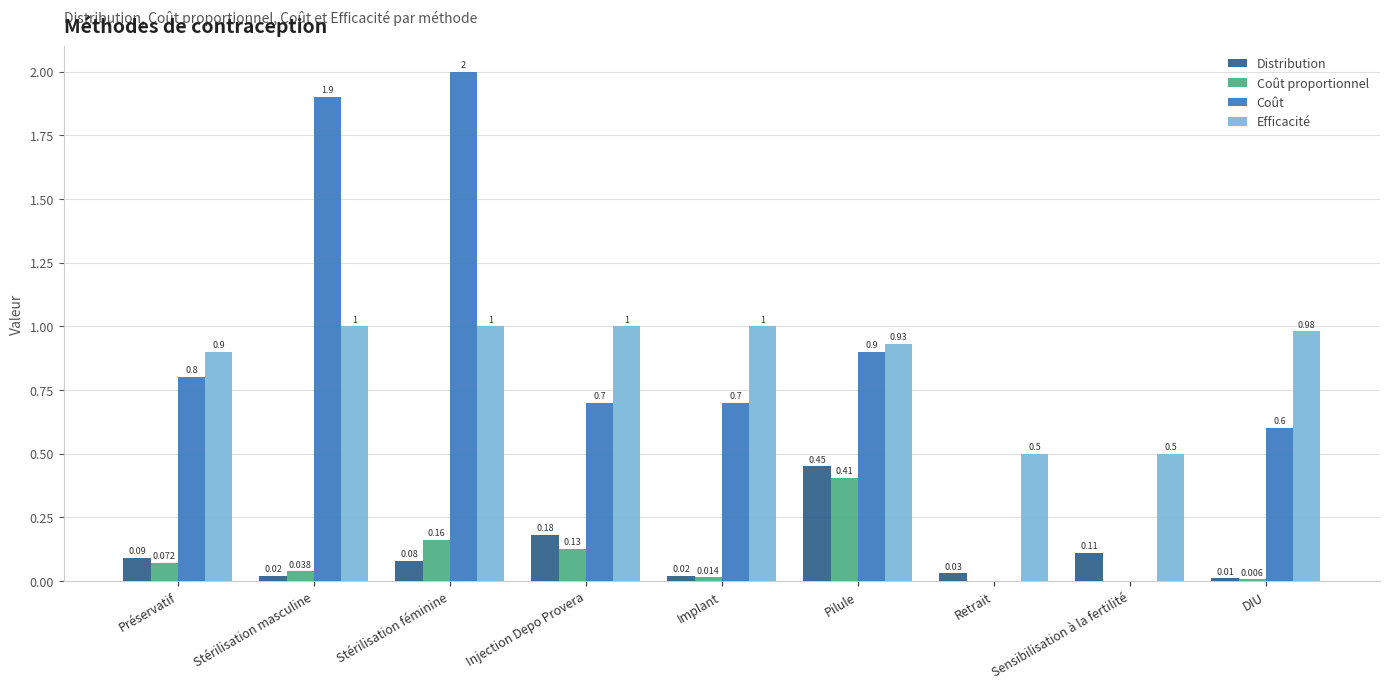

Which series has the widest spread of values?

Coût